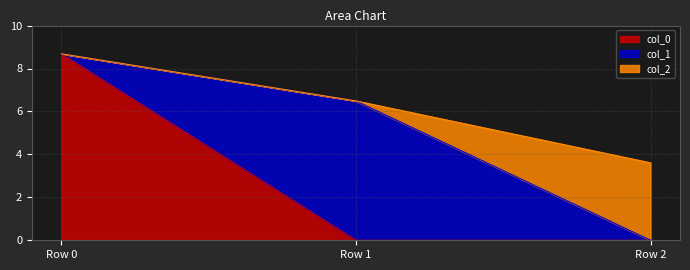

Which label corresponds to the smallest value in the chart?

Row 1